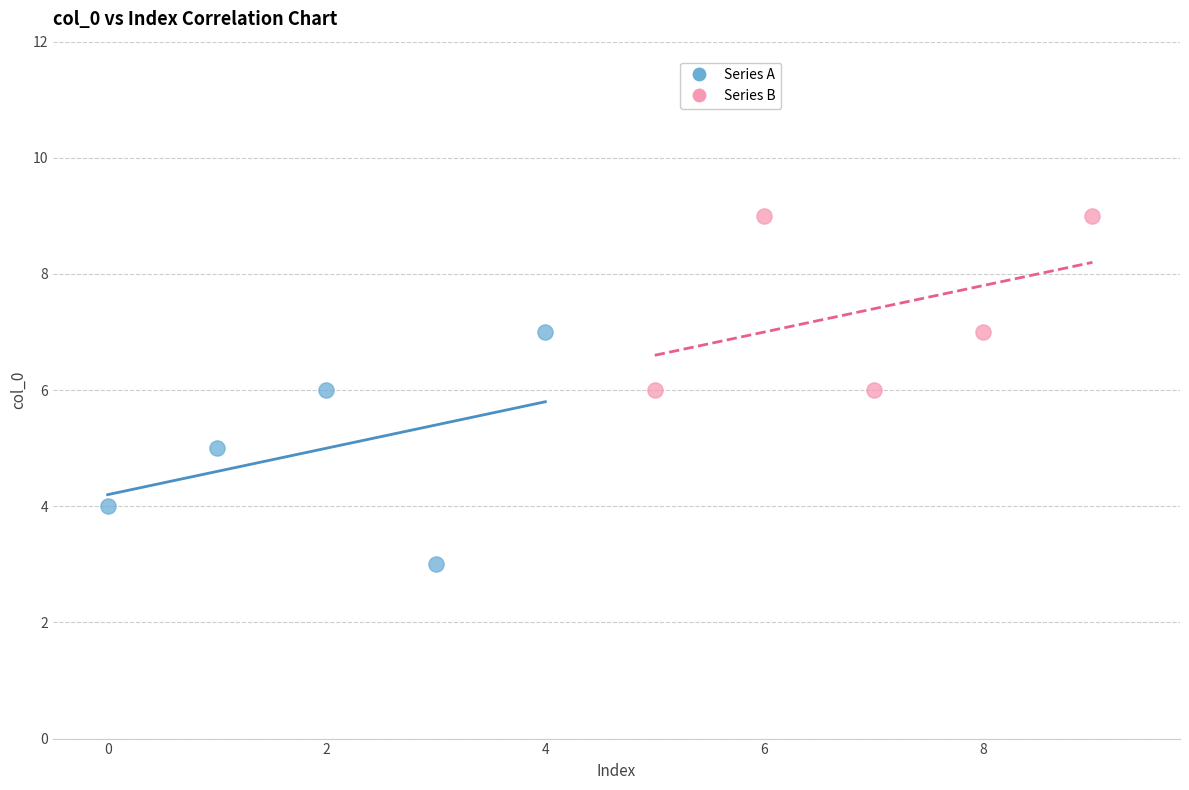

Which series has the widest spread of Y values?

Series A